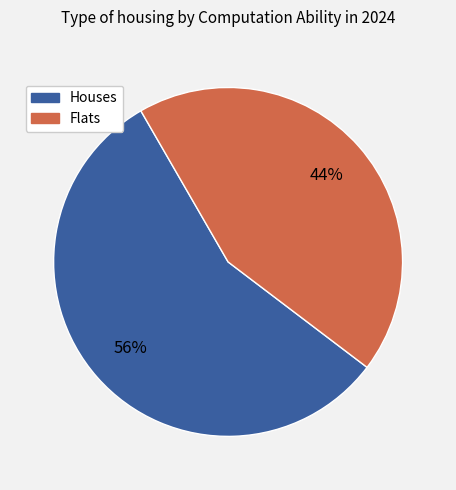

To the nearest percent, what is the average slice percentage?

50%